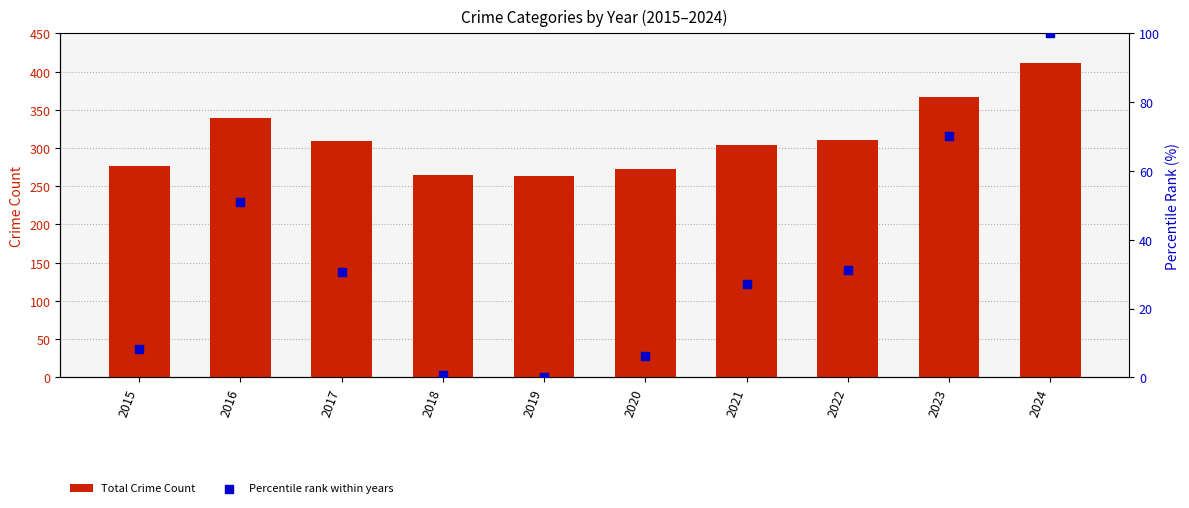

Which series has the largest total across all categories?

Total Crime Count